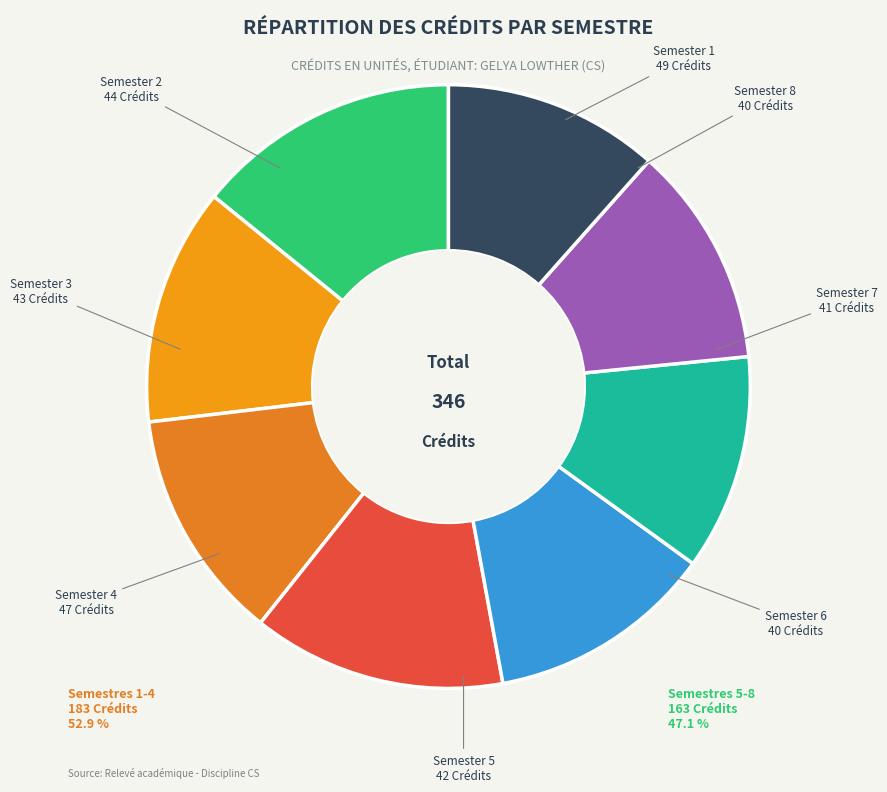

To the nearest percent, what percentage of the pie is Semester 8?

12%